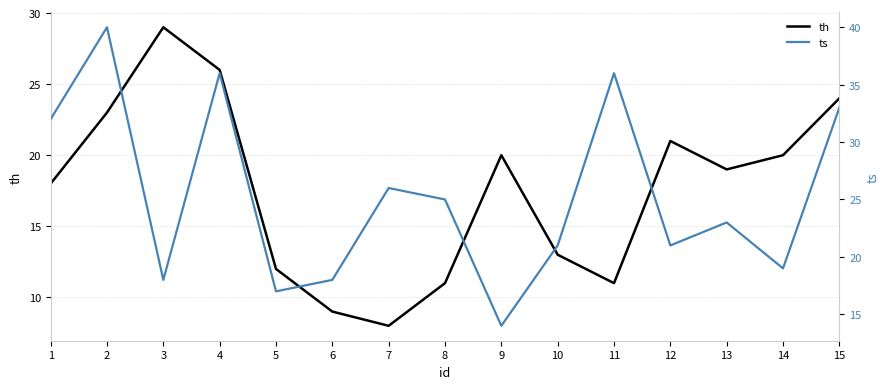

Which category has the lowest value in the th series?

7